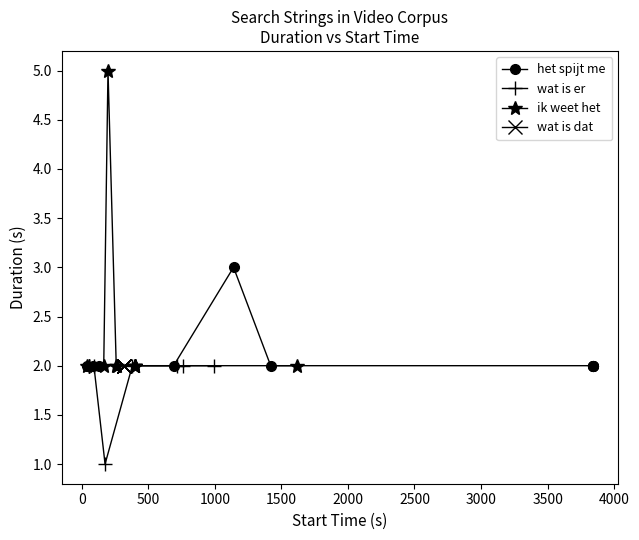

True or false: wat is er and wat is dat cross at least once.

False